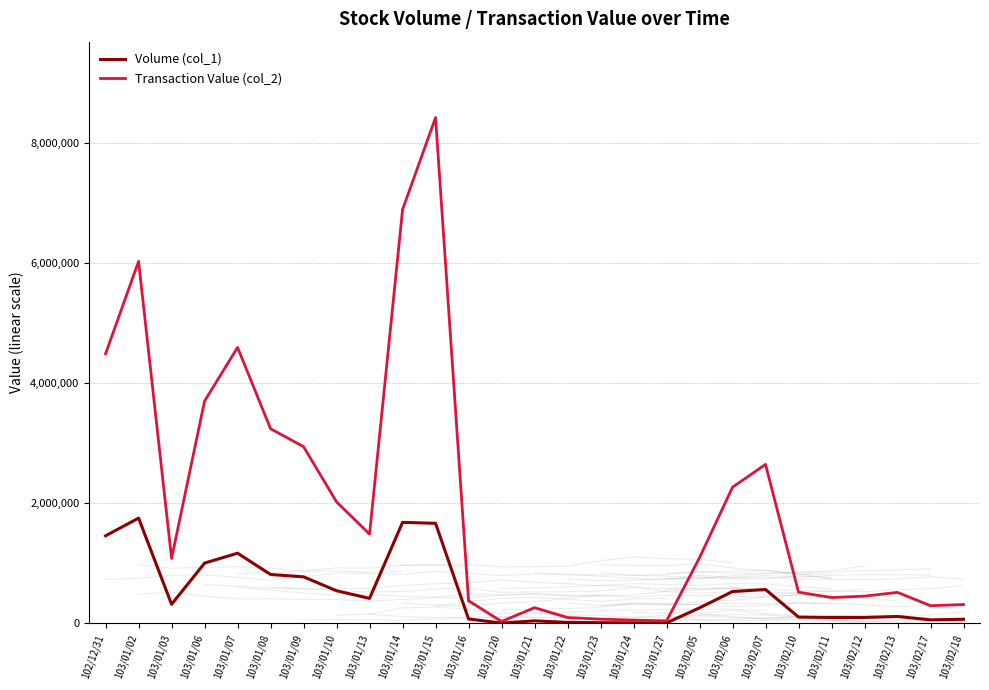

What position from the left is 103/02/13?

25